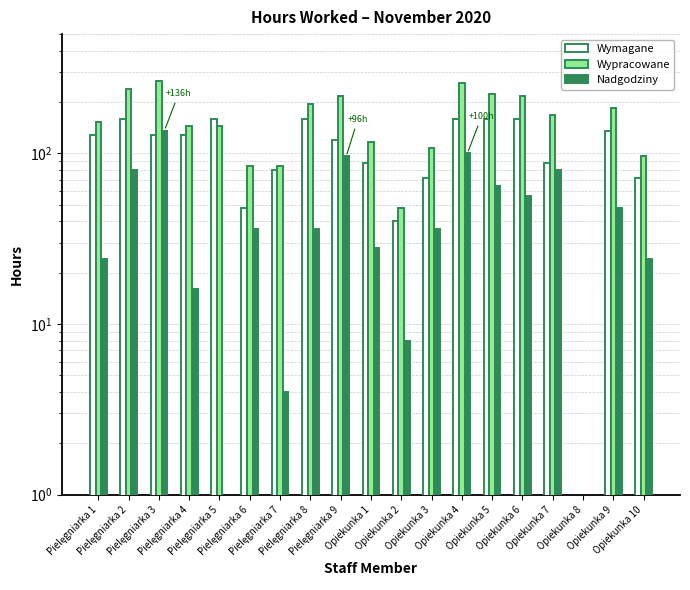

What is the sum of the Wypracowane values at Pielęgniarka 2 and Pielęgniarka 6?

324